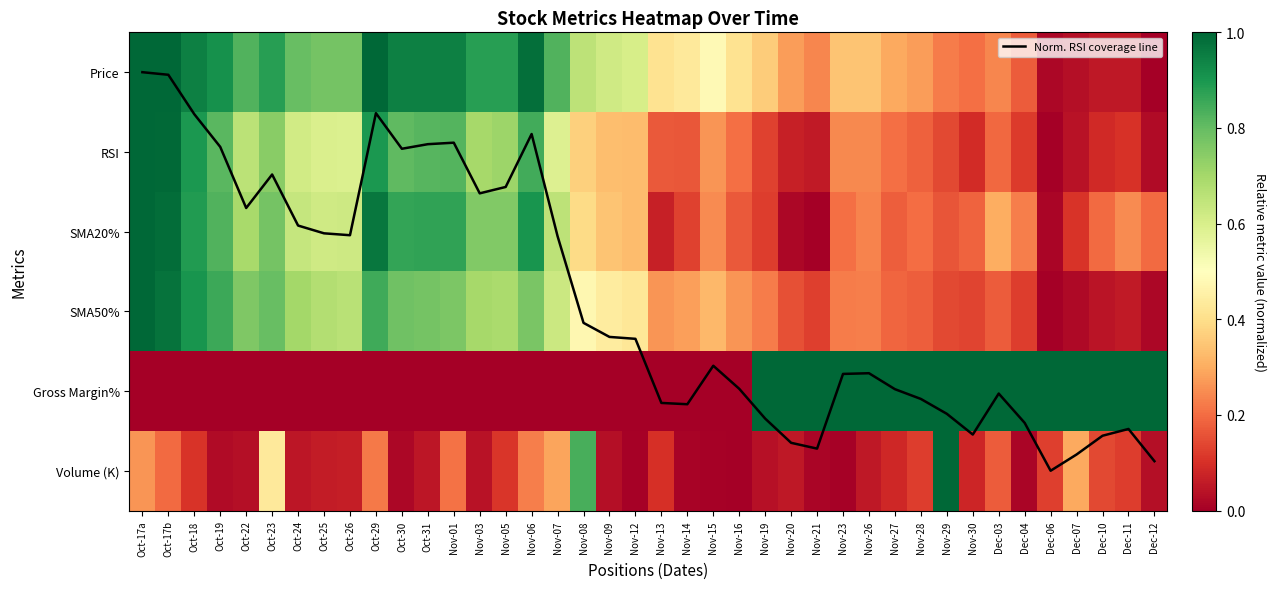

What is the difference between the SMA20% values at Nov-28 and Nov-09?

0.1